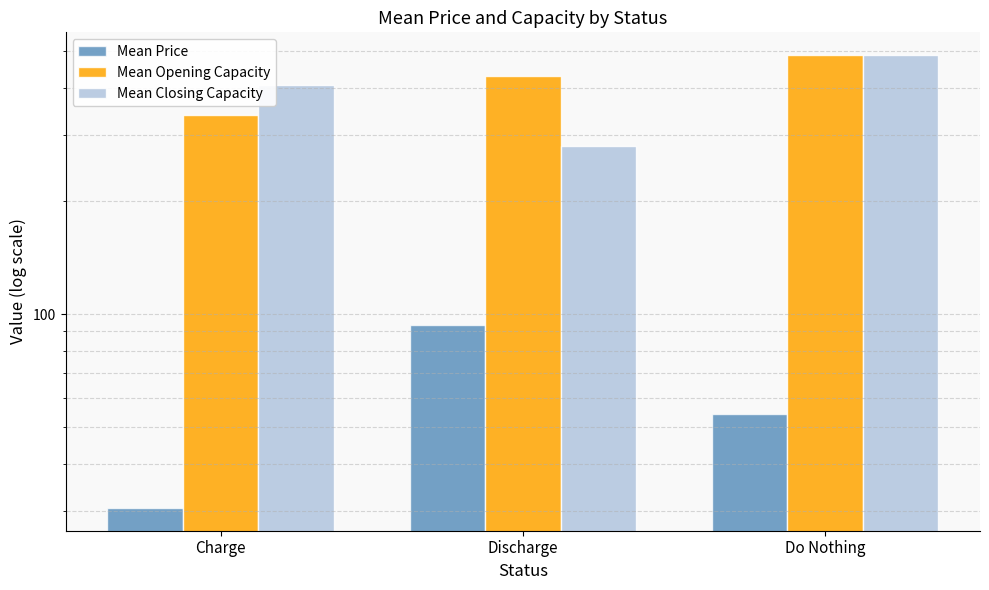

What is the difference between the second highest and minimum values in the Mean Price series?

23.7